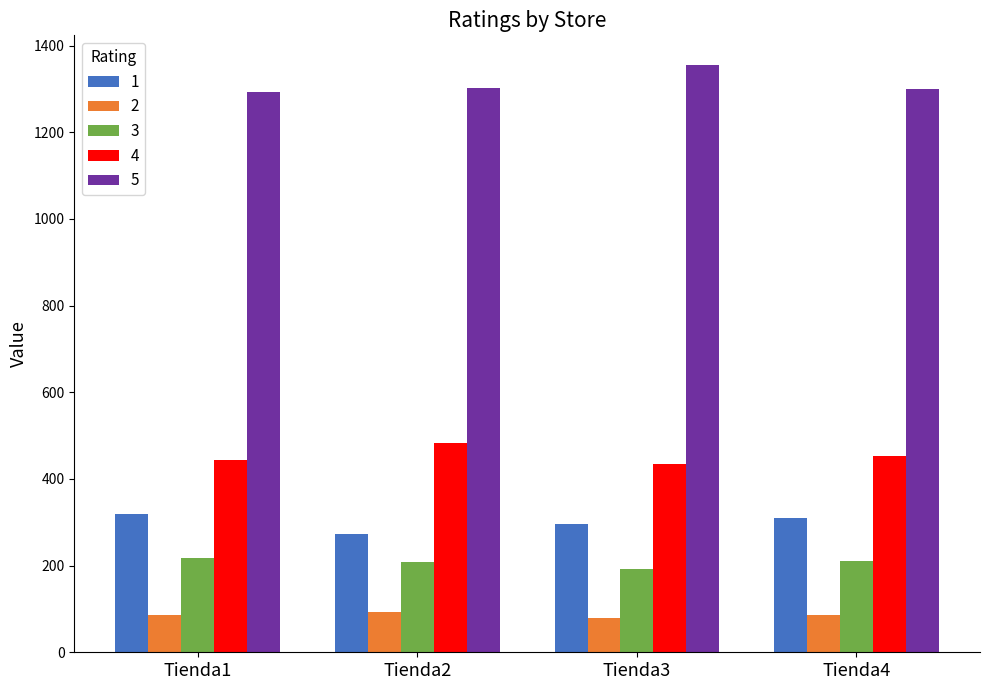

What is the total value across all series at Tienda2?

2359